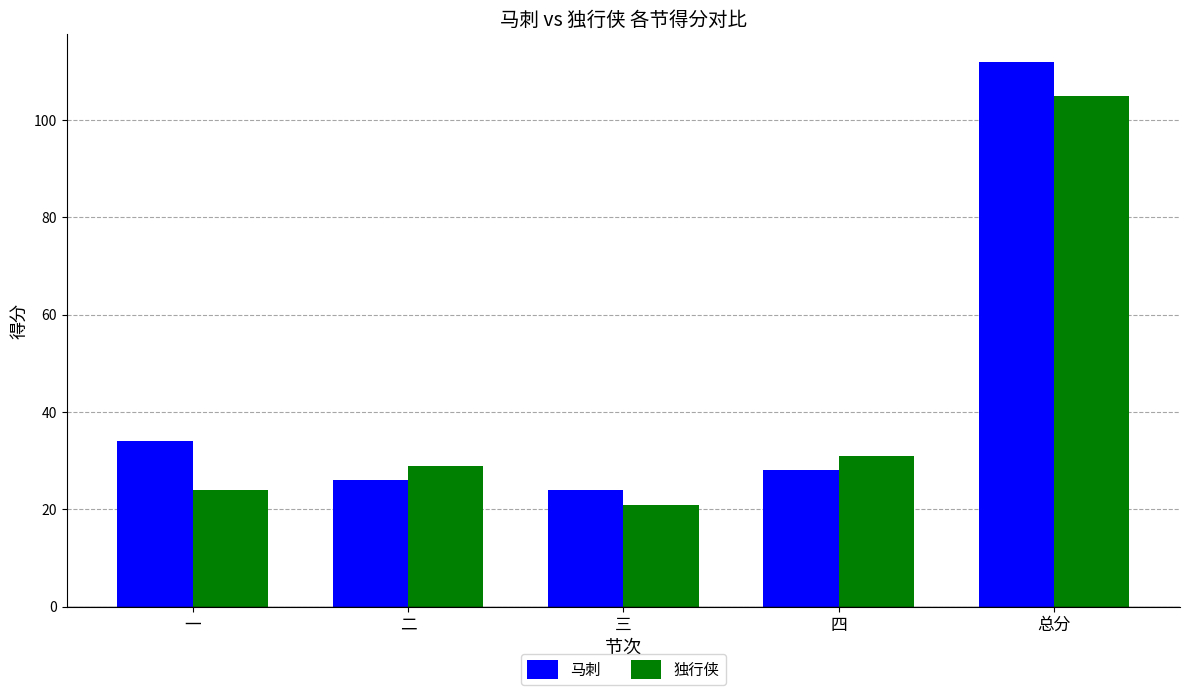

What is the label of the 1st bar from the left?

一